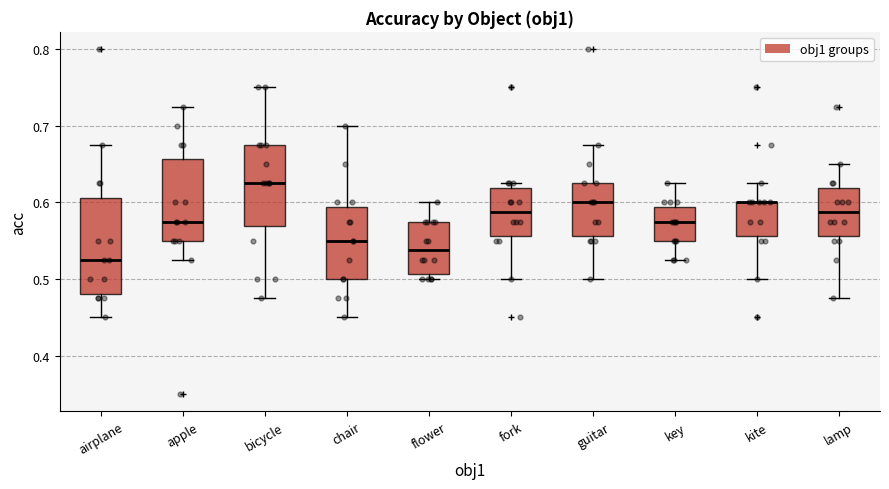

Comparing the boxes themselves (not the whiskers), which one is the tallest?

airplane